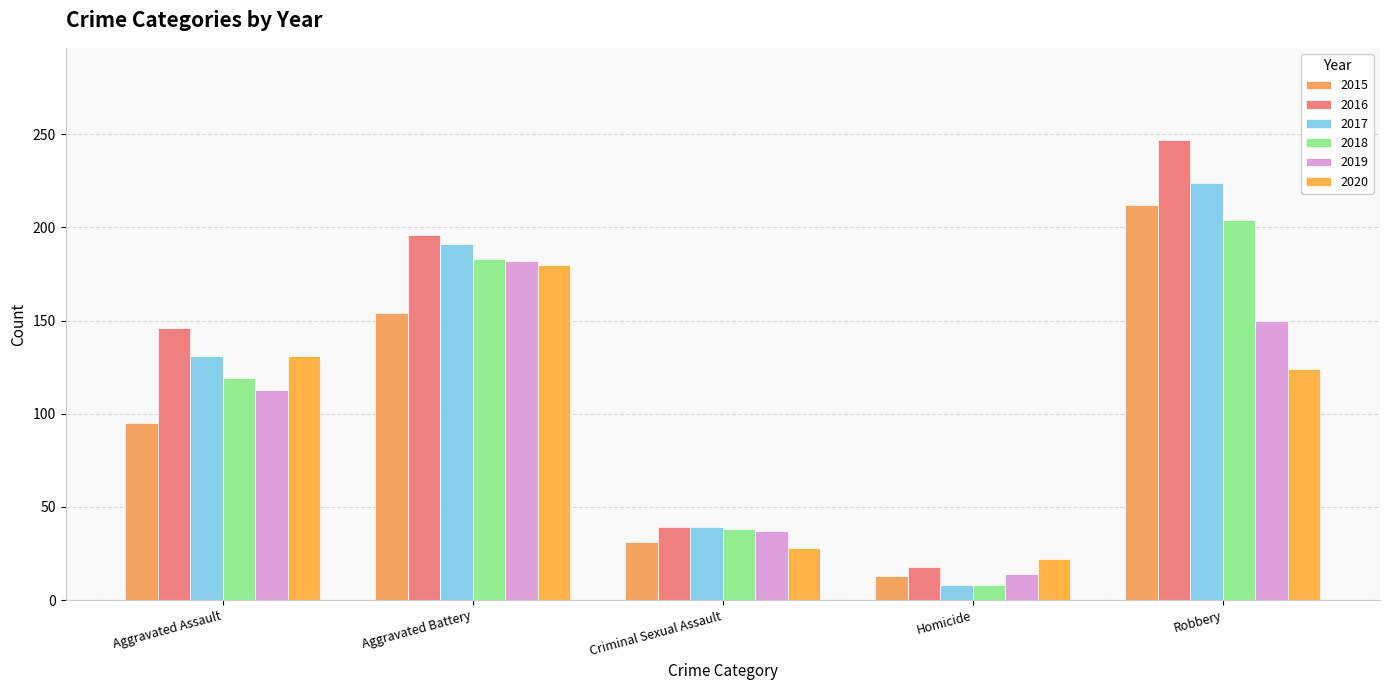

True or false: 2015 has a value of 53 at Criminal Sexual Assault.

False